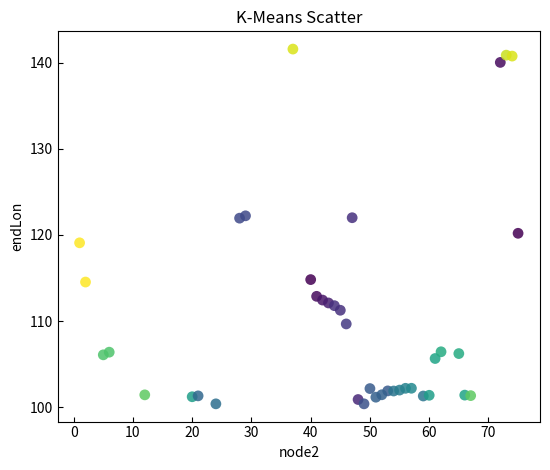

What is the range of Y values (max minus min)?

41.2